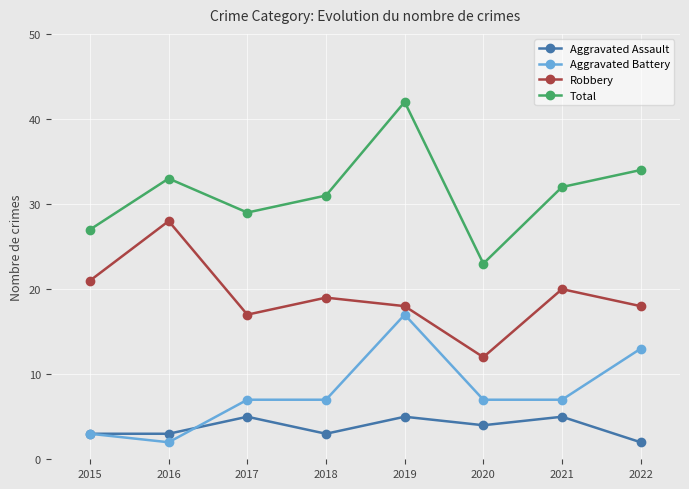

Reading left to right, what are all the values shown in this chart?

Aggravated Assault: 2015=3	2016=3	2017=5	2018=3	2019=5	2020=4	2021=5	2022=2
Aggravated Battery: 2015=3	2016=2	2017=7	2018=7	2019=17	2020=7	2021=7	2022=13
Robbery: 2015=21	2016=28	2017=17	2018=19	2019=18	2020=12	2021=20	2022=18
Total: 2015=27	2016=33	2017=29	2018=31	2019=42	2020=23	2021=32	2022=34